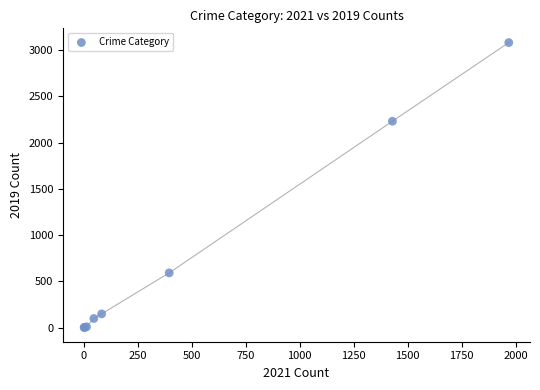

What Y value in the scatter plot is closest to 1540?

2230